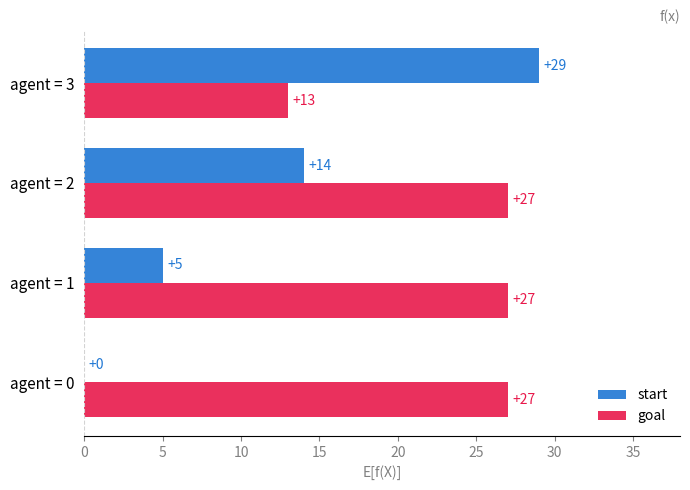

True or false: start has a value of 9 at agent = 2.

False